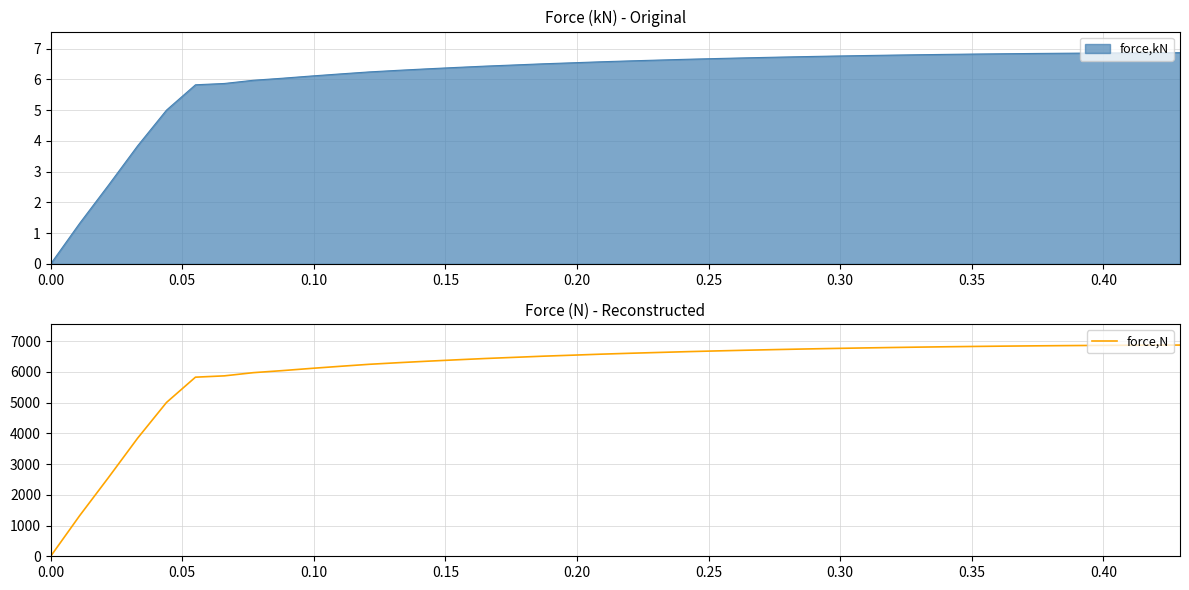

True or false: the data has more than 0 interior local peaks.

False